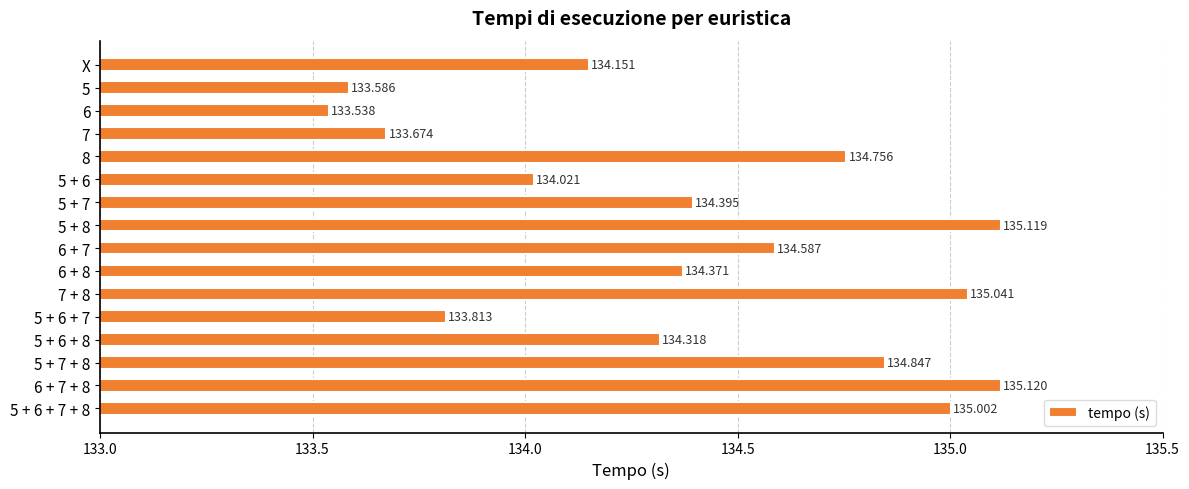

How many series are shown in this chart?

1